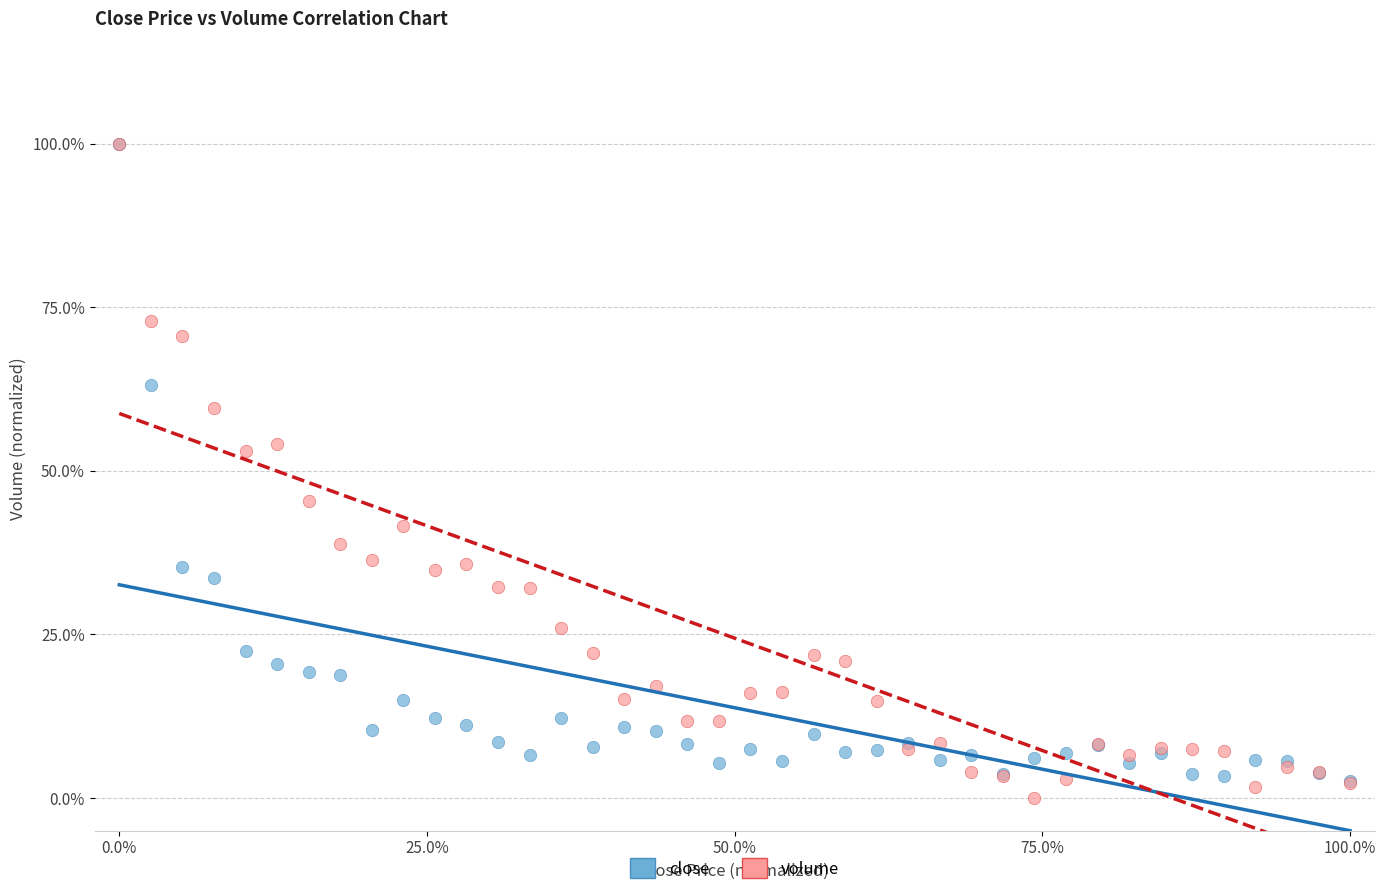

What are all the series names shown in the legend?

close, volume